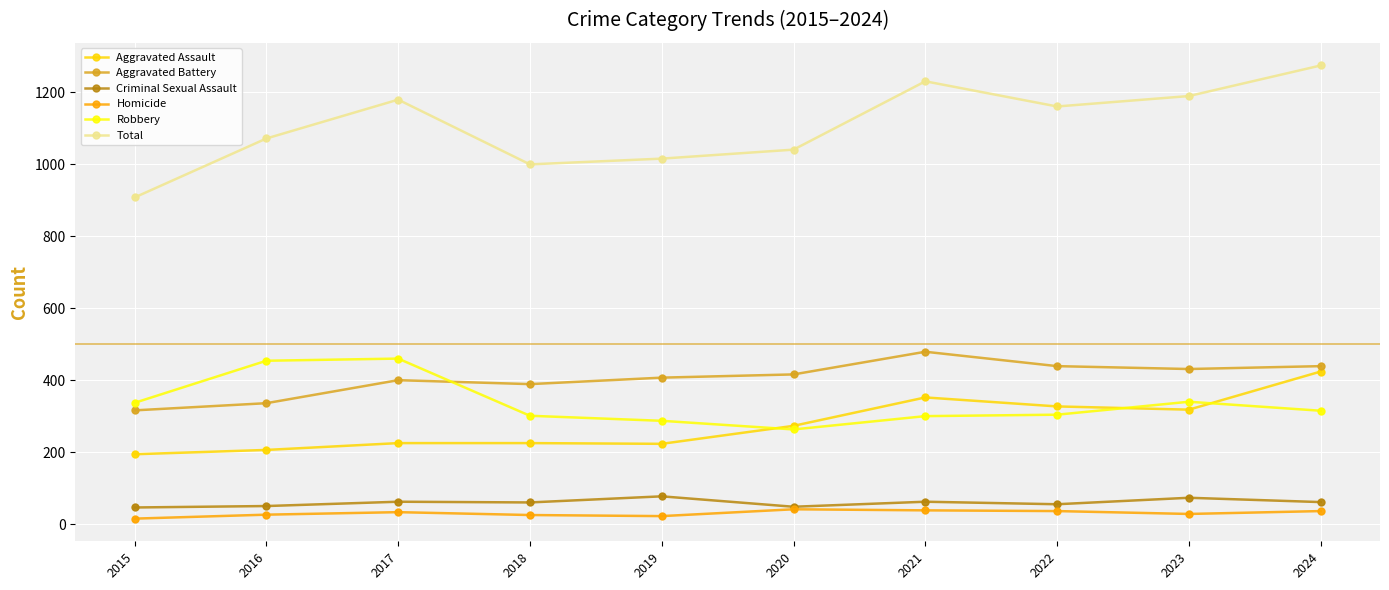

What are all the series names shown in the legend?

Aggravated Assault, Aggravated Battery, Criminal Sexual Assault, Homicide, Robbery, Total